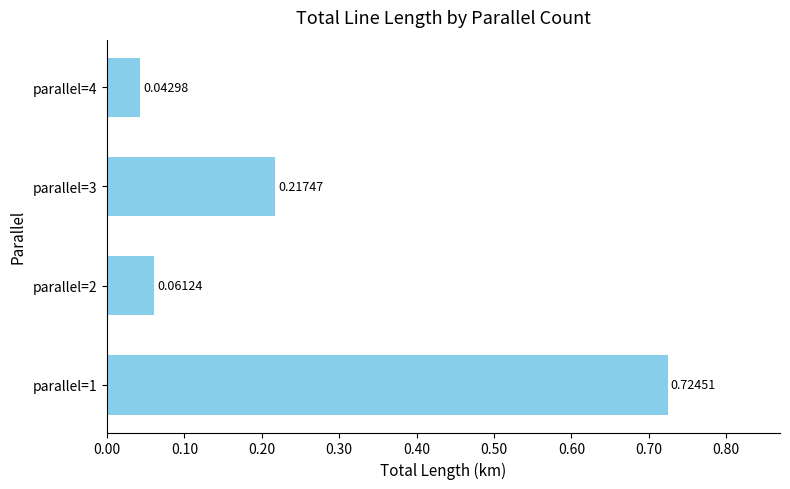

Which has a higher value, parallel=2 or parallel=1?

parallel=1